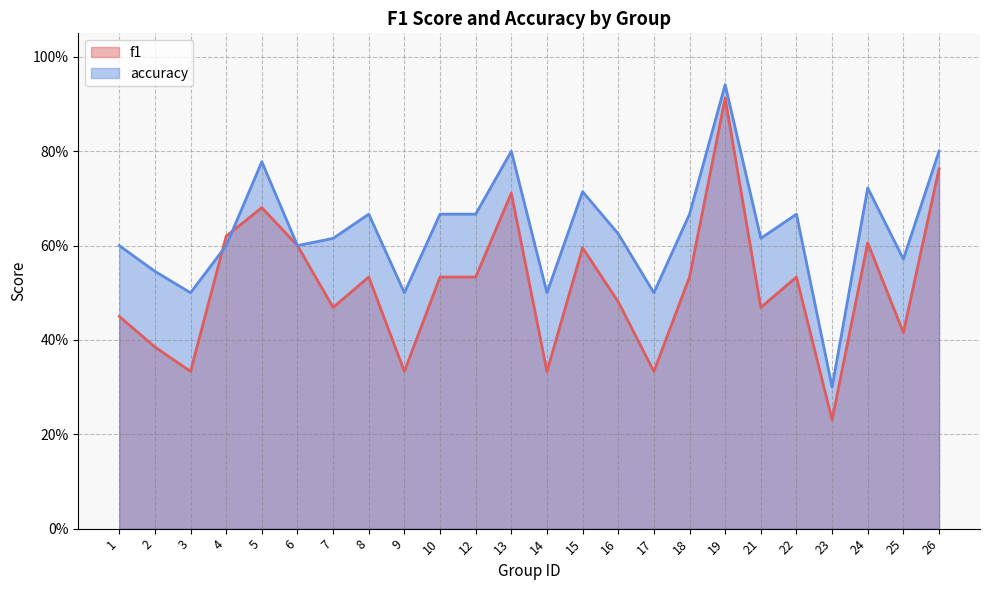

What is the difference between the maximum and minimum values in the accuracy series?

0.6